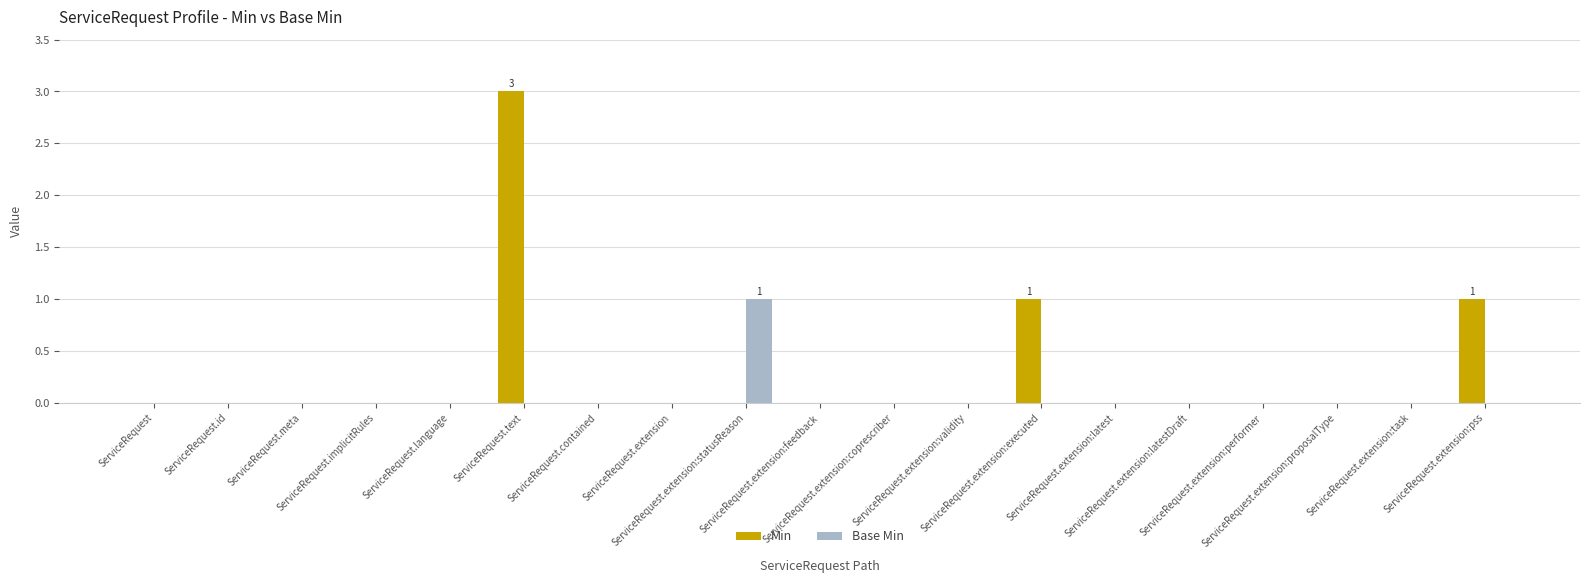

What is the sum of all Min values?

5